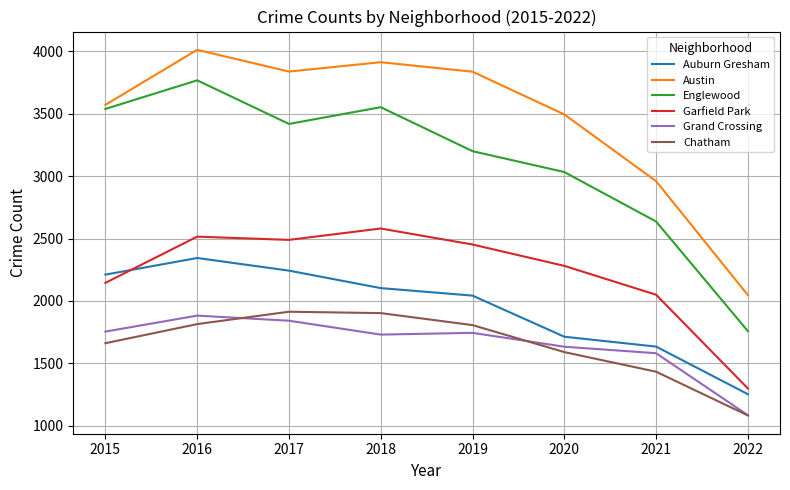

At which label does Austin first exceed 3835?

2016